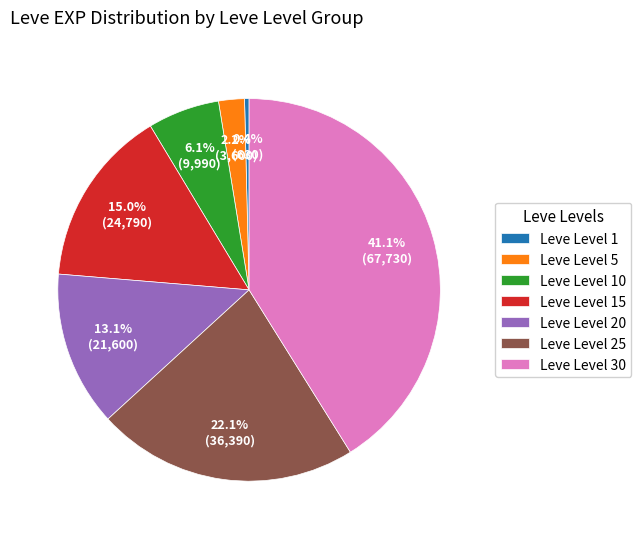

What portion of the pie excludes Leve Level 20?

86.9%